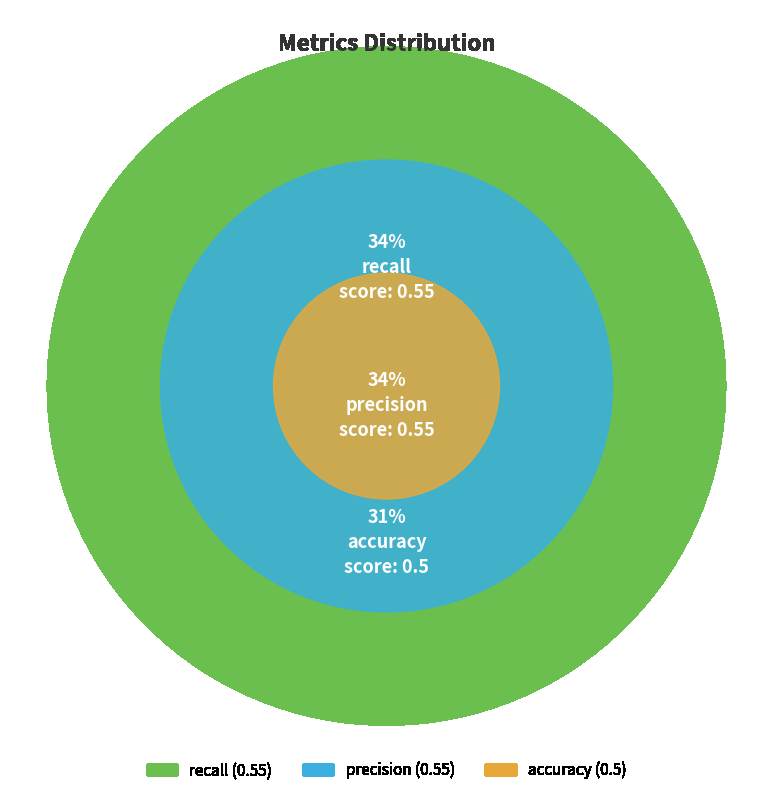

Rank the categories by value from highest to lowest.

recall, precision, accuracy